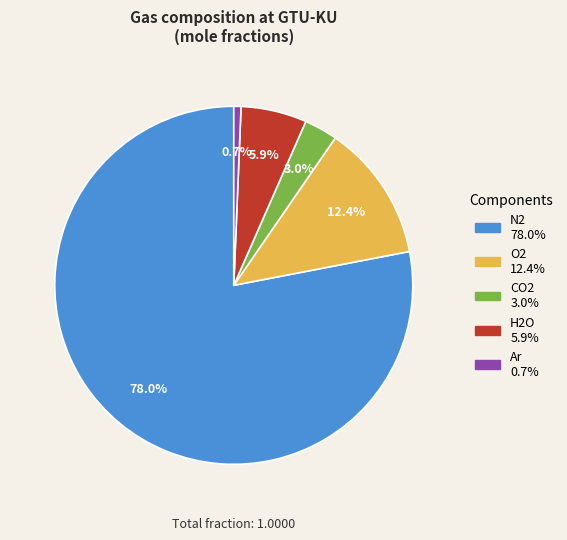

To the nearest percent, what portion does Ar represent?

1%